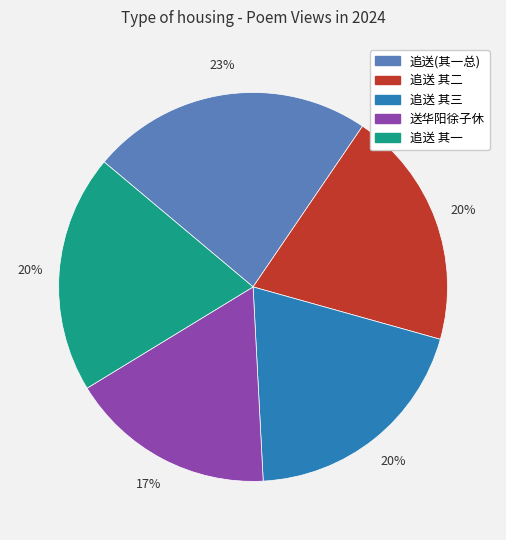

Does any single category account for the majority?

No